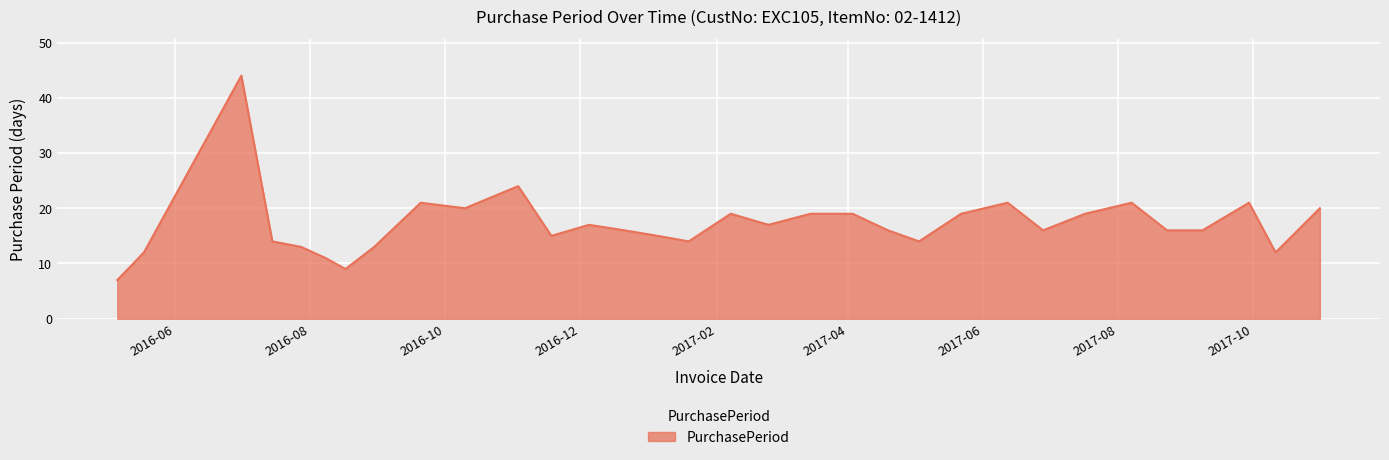

What is the difference between the maximum and minimum values?

37